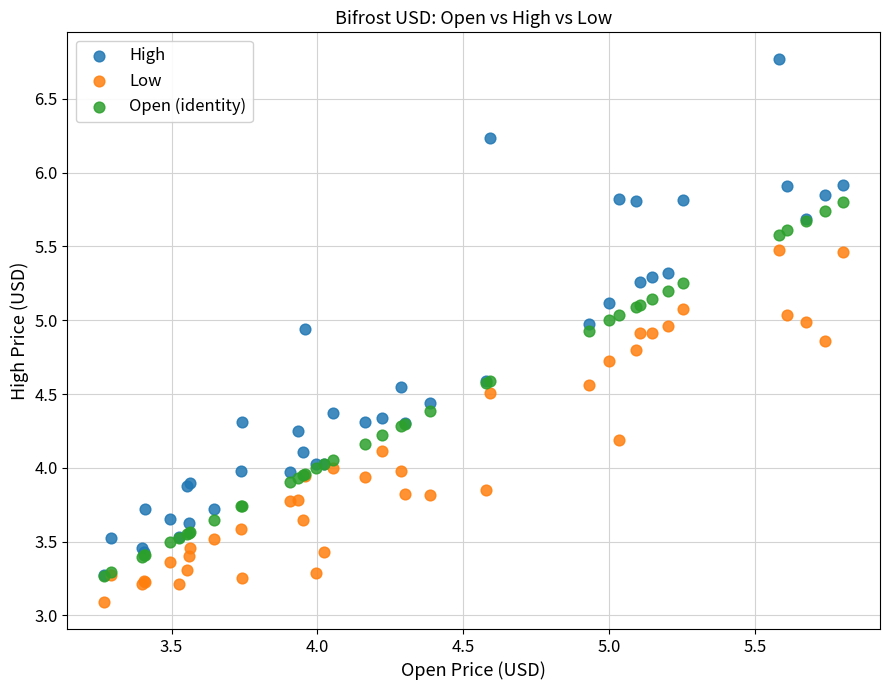

What are all the series names shown in the legend?

High, Low, Open (identity)